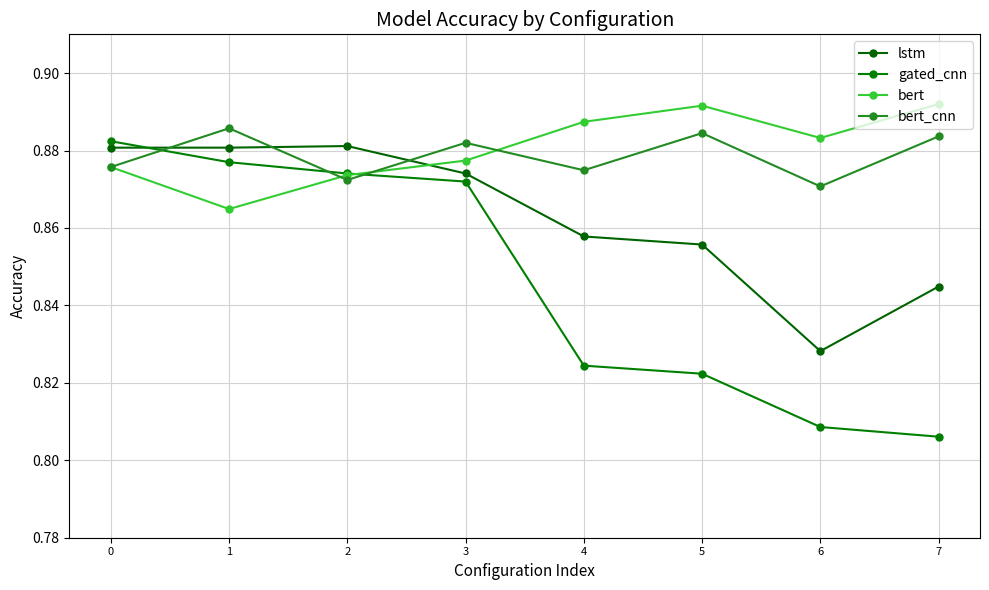

Which category has the lowest value across all series?

7